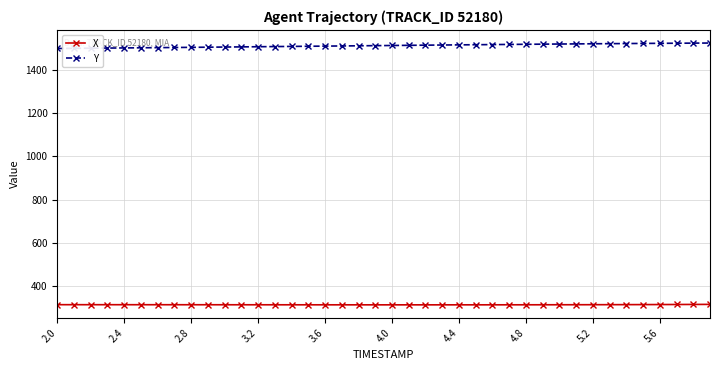

True or false: Y and X intersect in this chart.

False